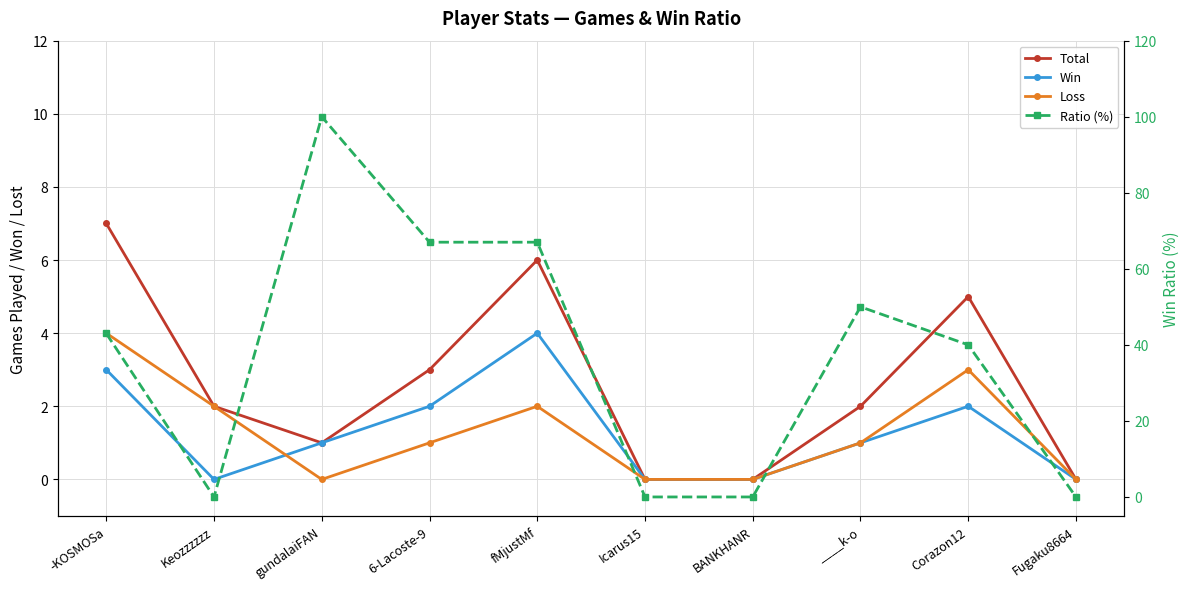

What is the sum of all Win values?

13